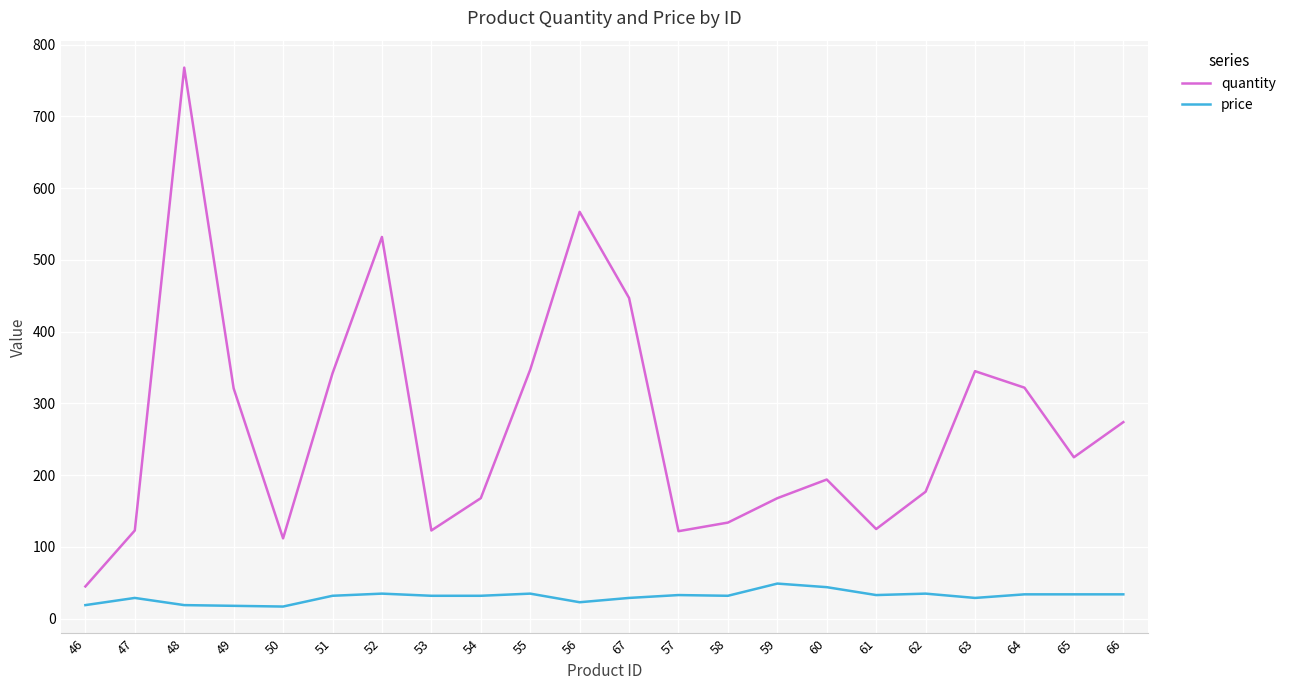

Which series changed the most between 47 and 67?

quantity